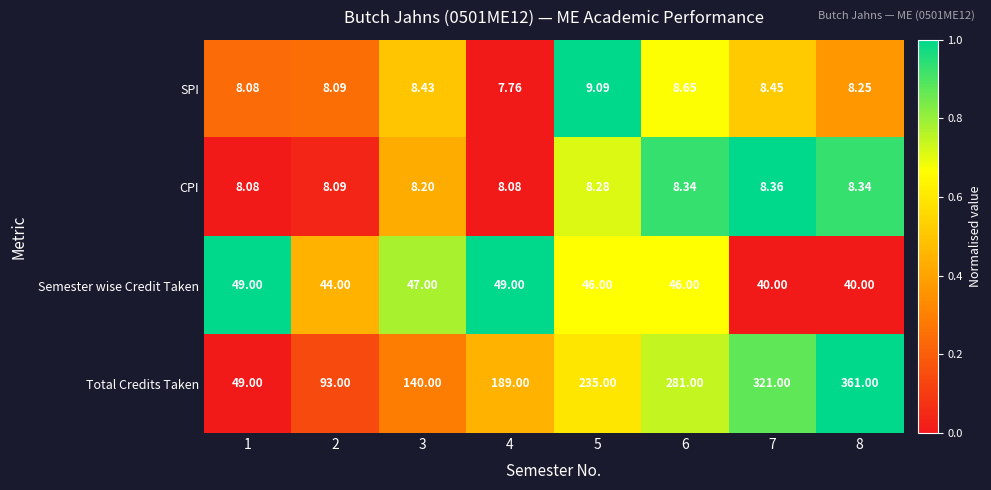

What is the greatest value displayed?

361.0